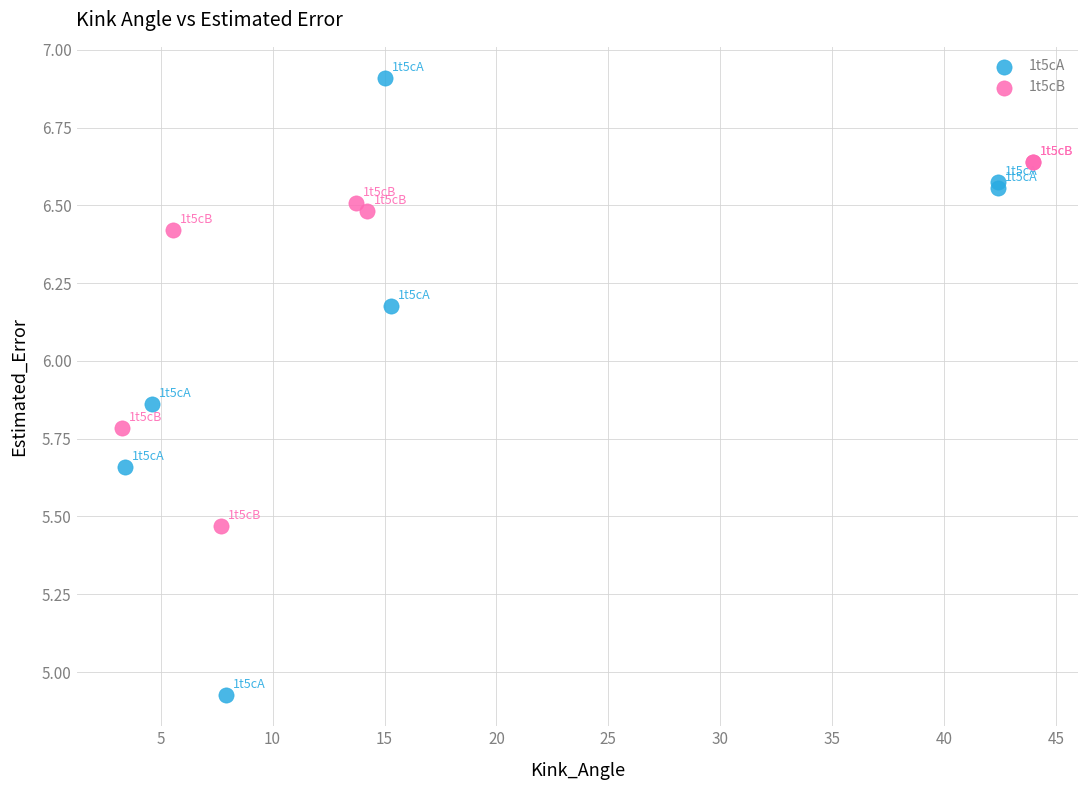

Which series has the largest Y range (max minus min)?

1t5cA